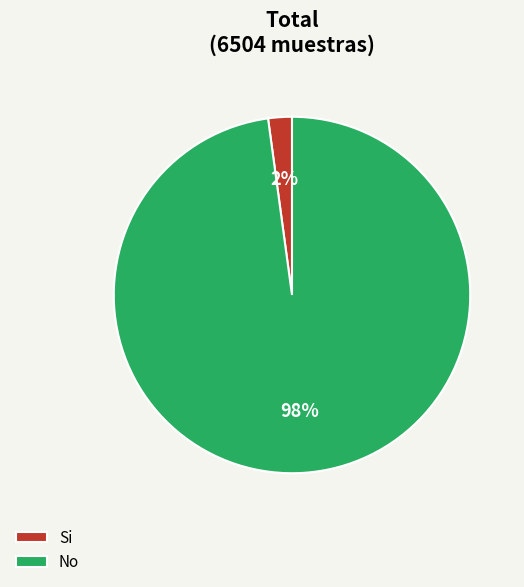

Which slice represents more than half of the pie?

No